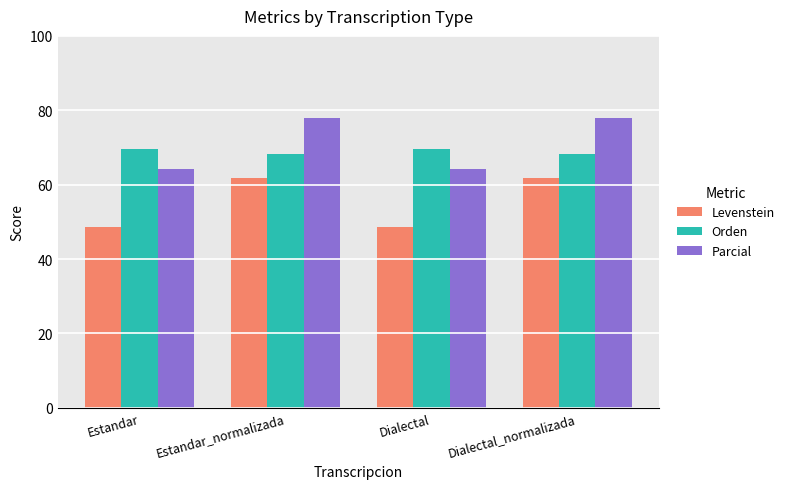

Does the chart contain any negative values?

No